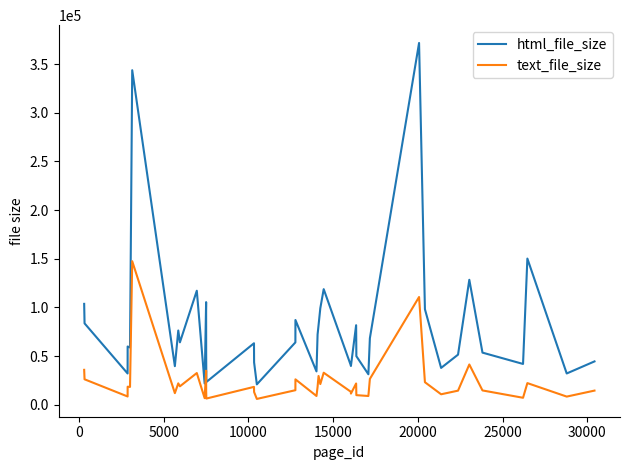

True or false: html_file_size and text_file_size intersect in this chart.

False